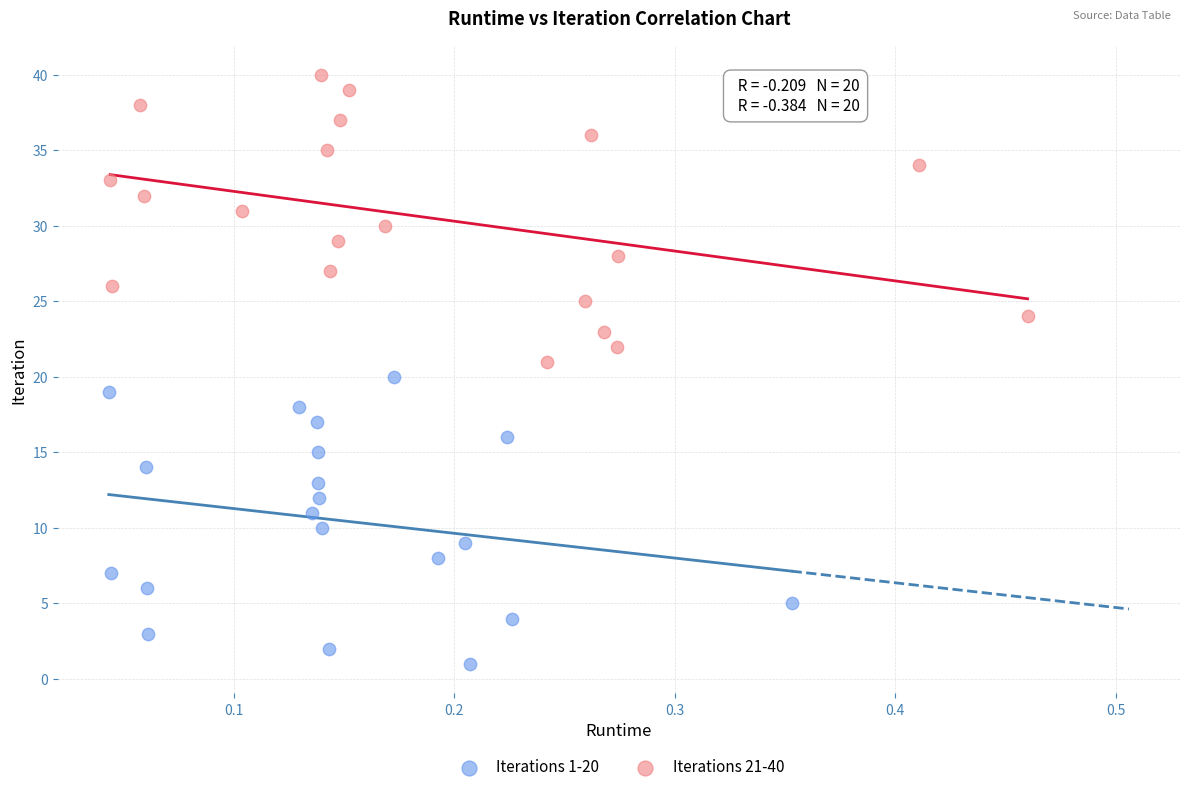

Which series contains the highest Y value?

Iterations 21-40